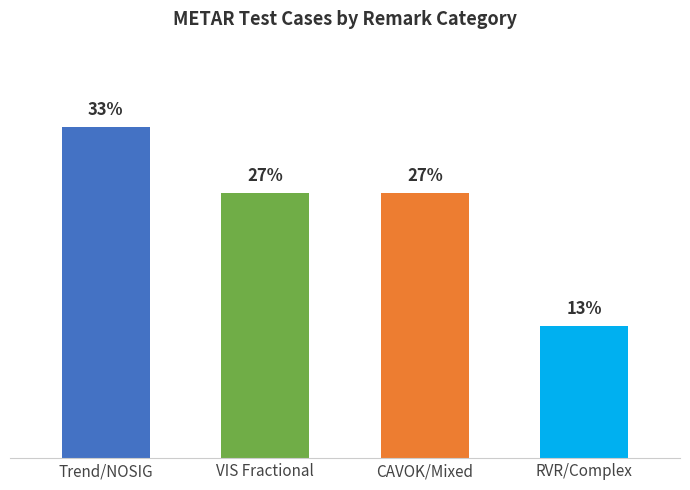

What is the greatest value displayed?

33.3